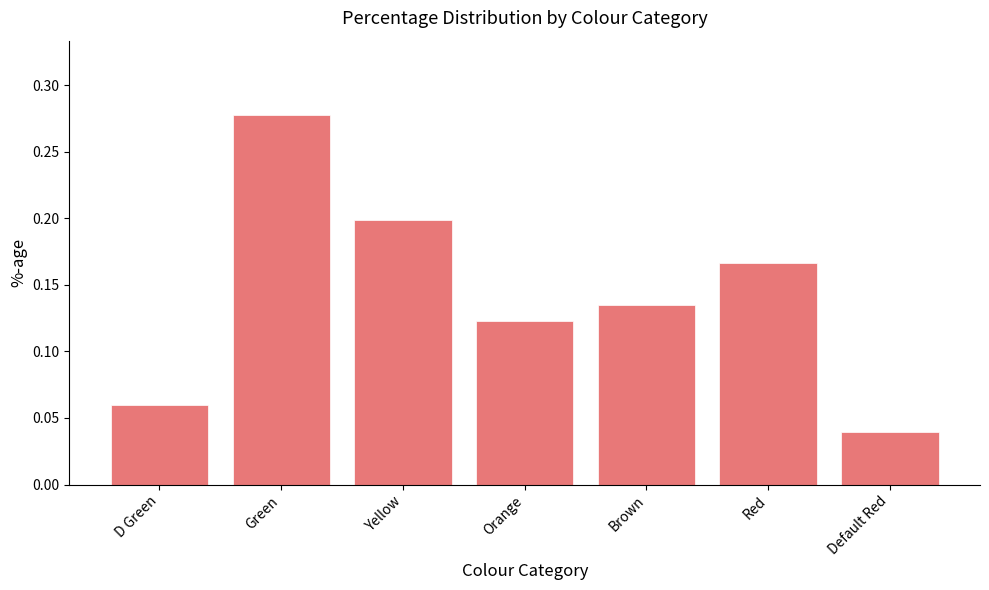

What is the sum of all values?

1.0